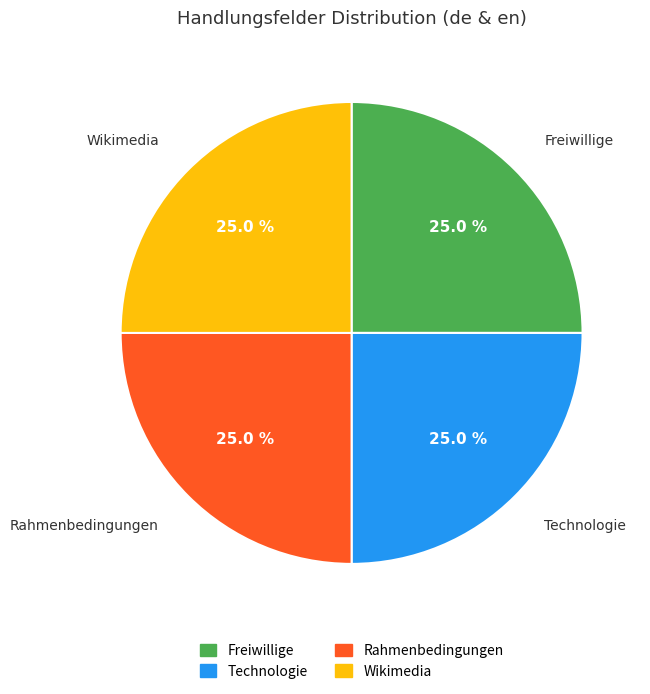

Does any single category account for the majority?

No